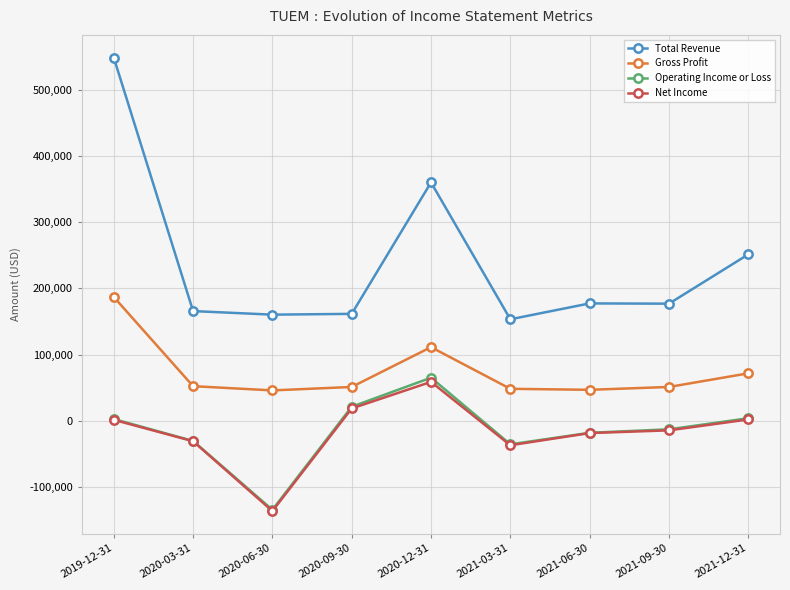

What position from the right is 2020-12-31?

5